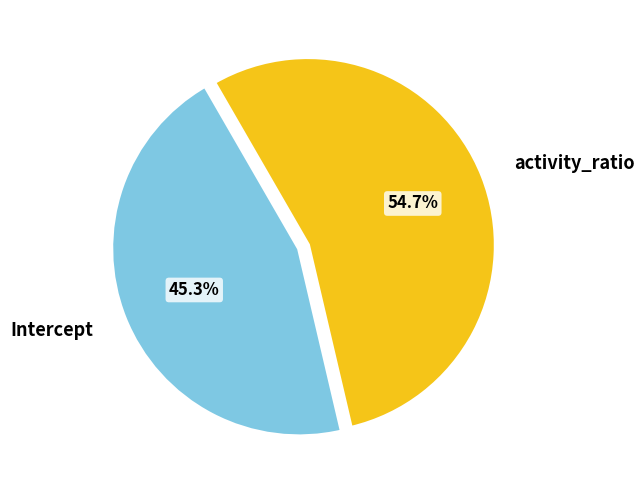

To the nearest percent, what is the average slice percentage?

50%